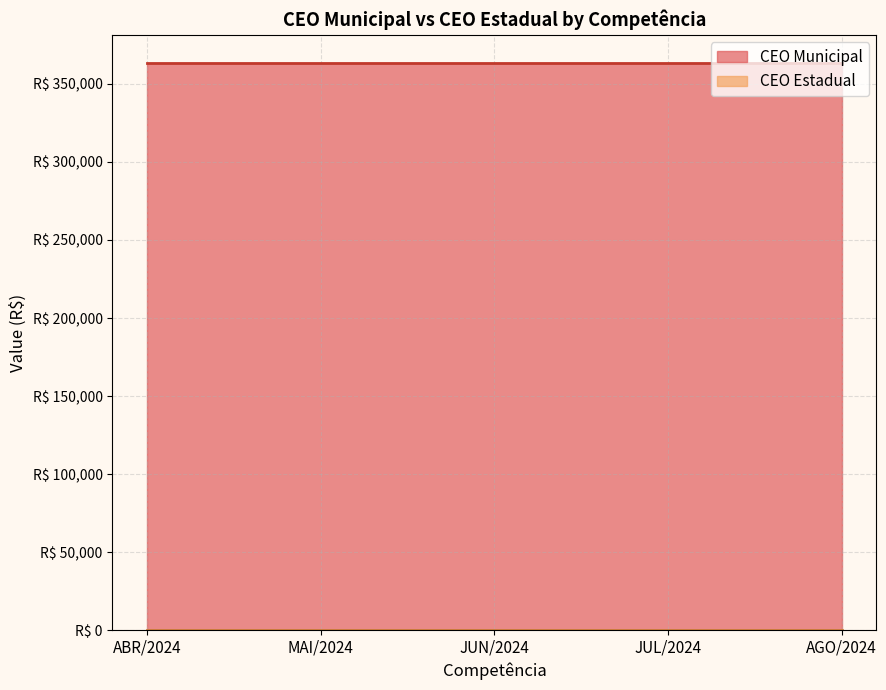

True or false: CEO Municipal and CEO Estadual cross at least once.

False